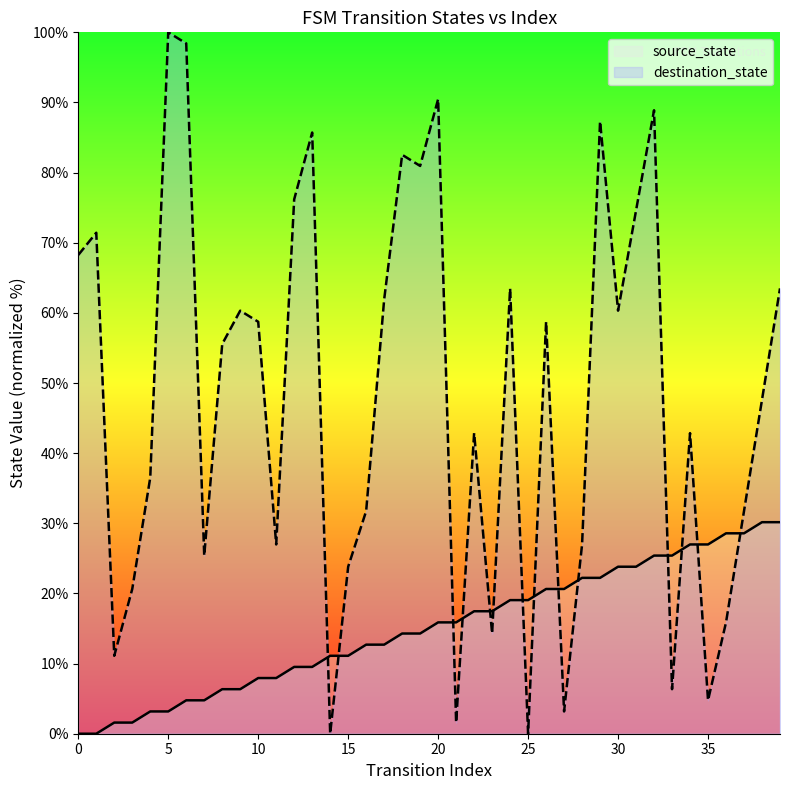

List the series in order of their overall mean, lowest first.

source_state, destination_state